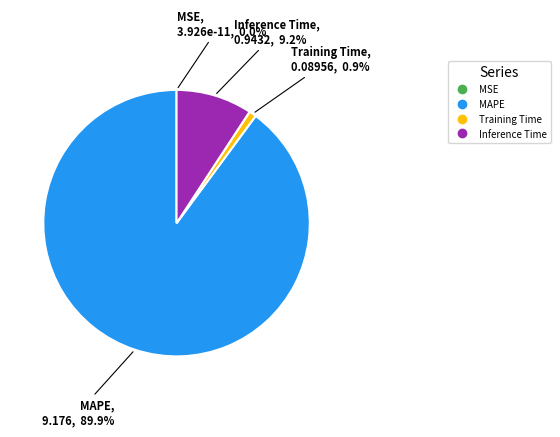

To the nearest percent, what is the average slice percentage?

25%